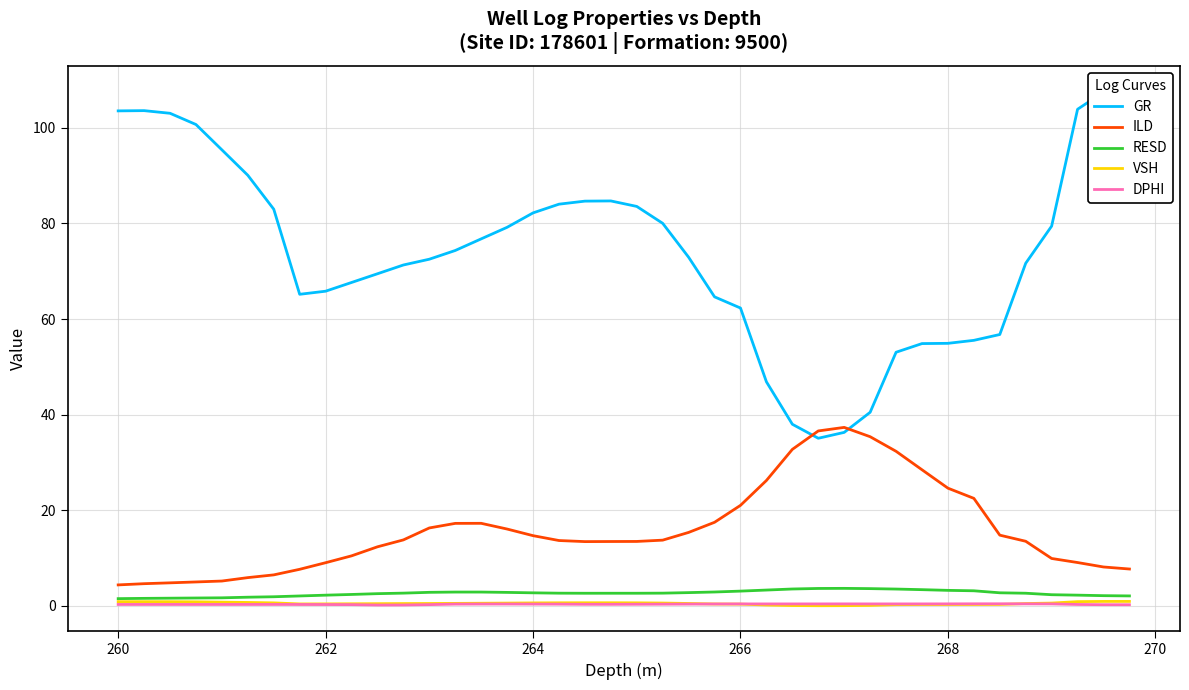

True or false: VSH and ILD intersect in this chart.

False